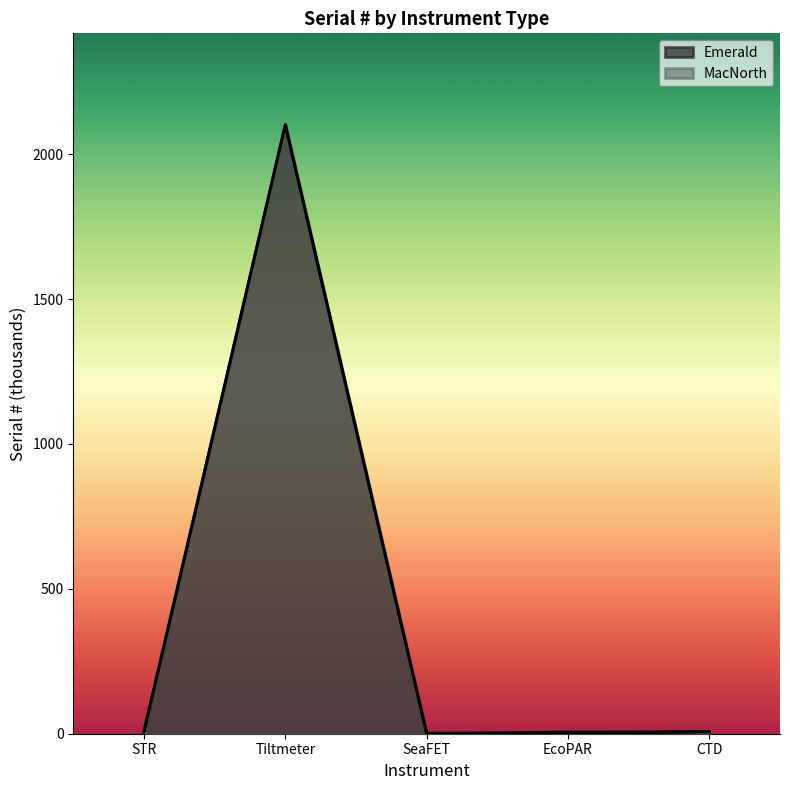

Reading left to right, list all the values displayed in this chart.

Emerald: STR=5.0	Tiltmeter=2102.1	SeaFET=2.1	EcoPAR=0.4	CTD=7.4
MacNorth: STR=9.2	Tiltmeter=2102.1	SeaFET=0.3	EcoPAR=6.0	CTD=6.6